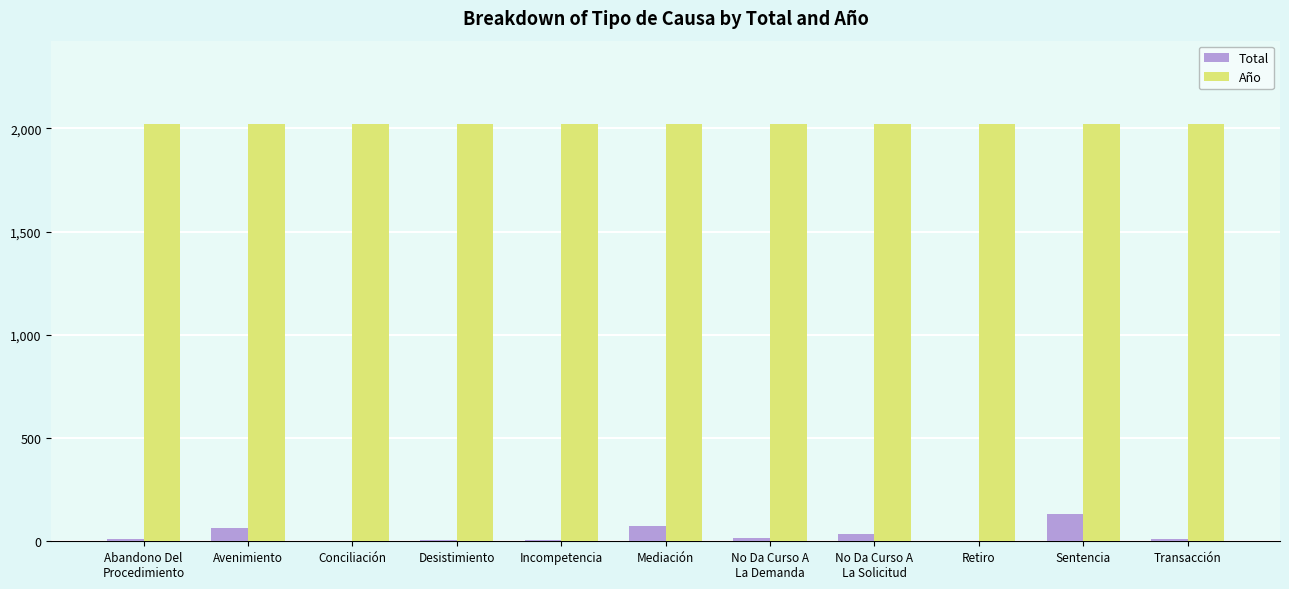

How many groups of bars are there?

11